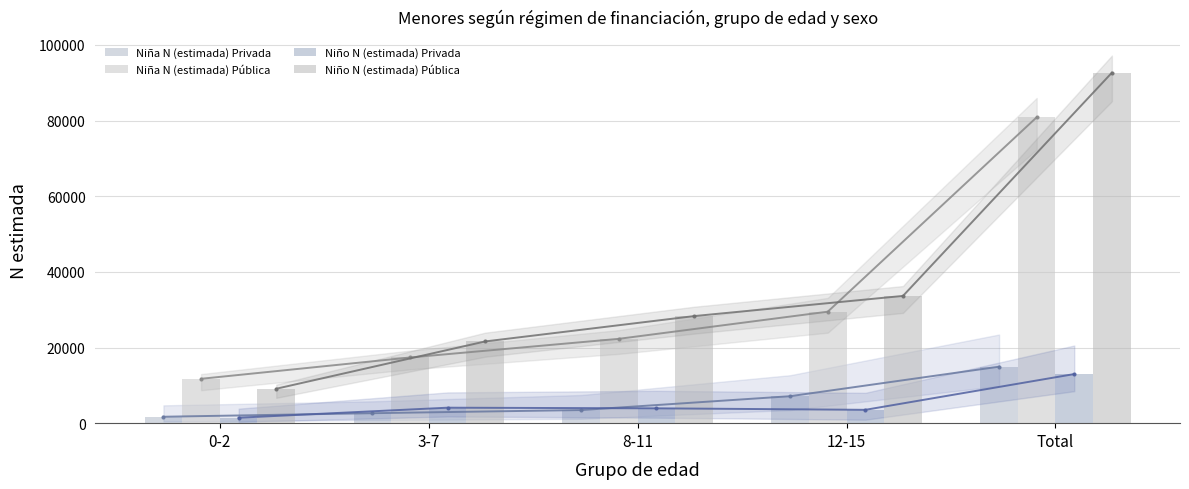

What is the maximum value shown in the chart?

92641